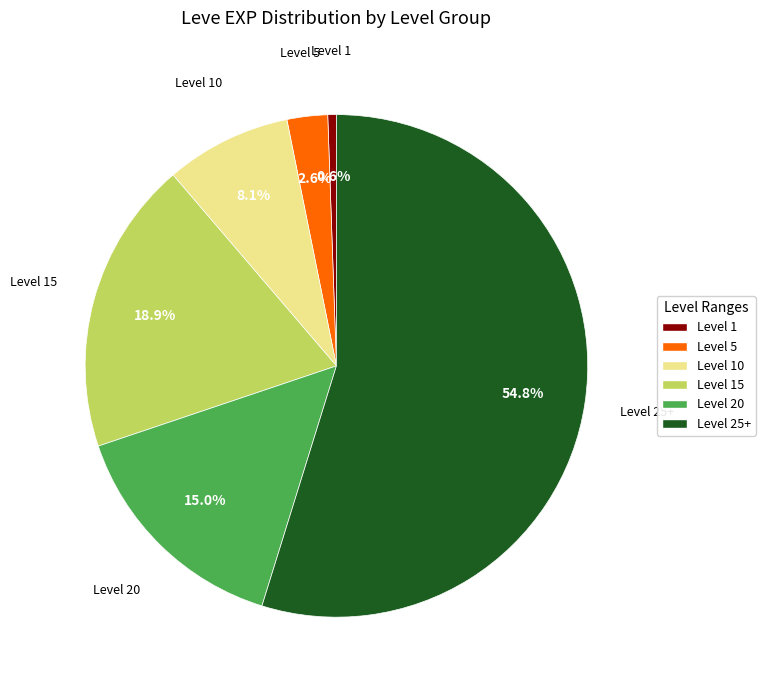

Rank the categories by value from lowest to highest.

Level 1, Level 5, Level 10, Level 20, Level 15, Level 25+